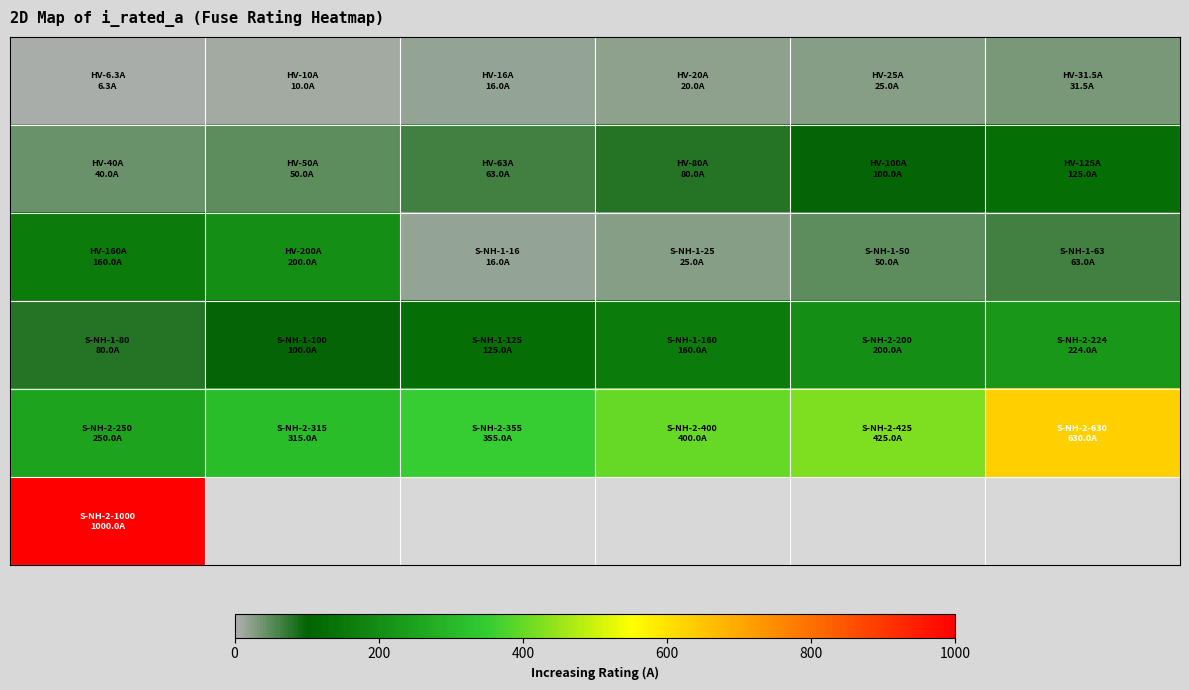

How many distinct data groups are displayed?

6